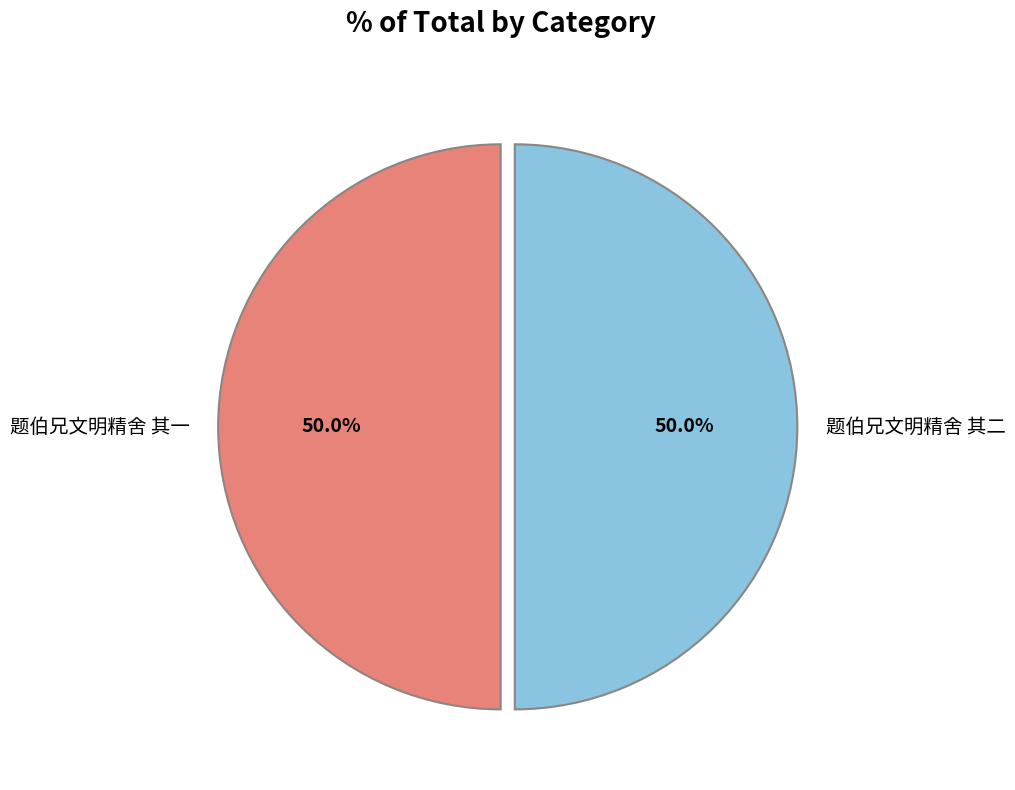

How many segments does this pie chart have?

2